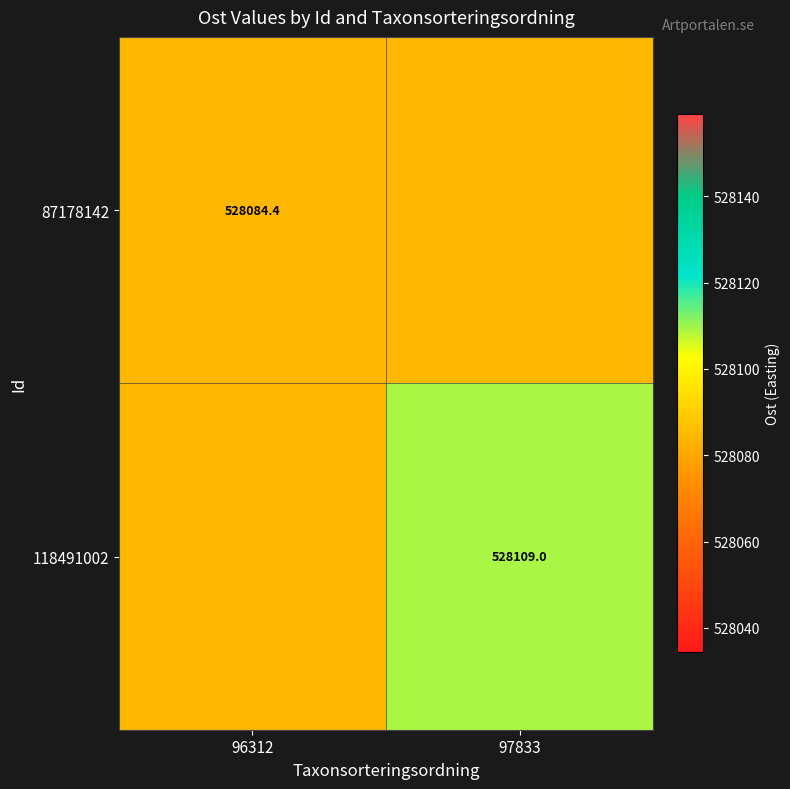

Is the value of 87178142 at 96312 greater than the value of 118491002 at 97833?

No